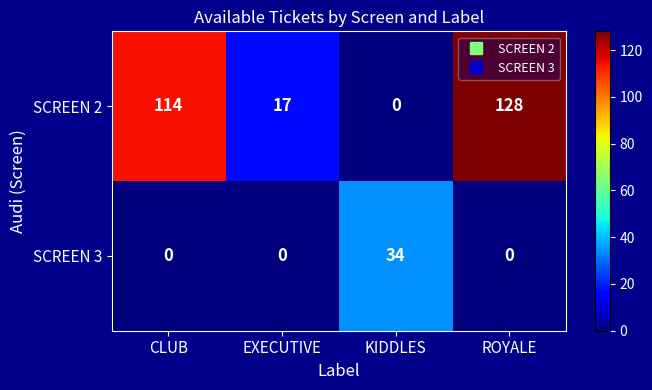

At which label does SCREEN 2 reach its peak?

ROYALE